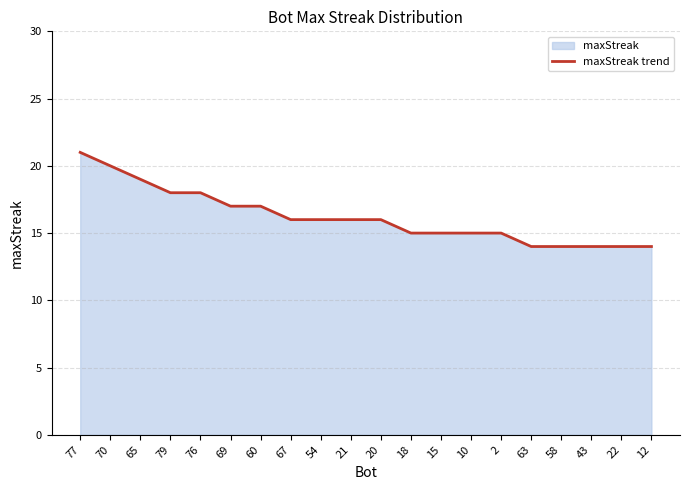

What is the change in value from 65 to 10?

-4